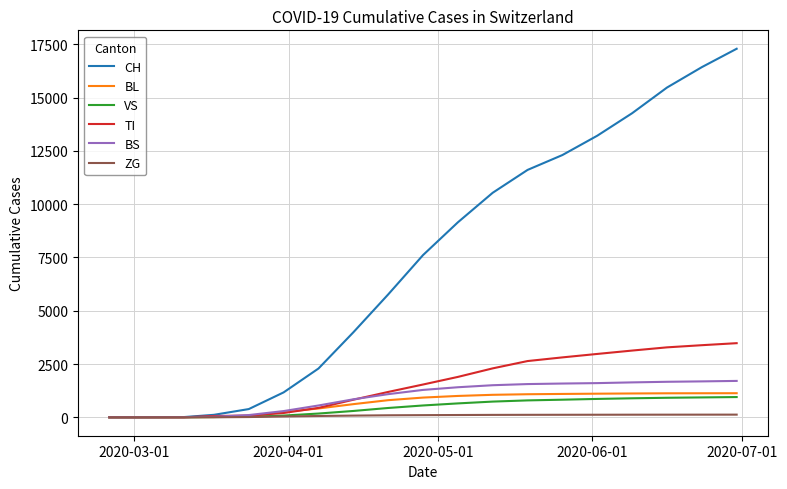

Which series has the widest spread of values?

CH